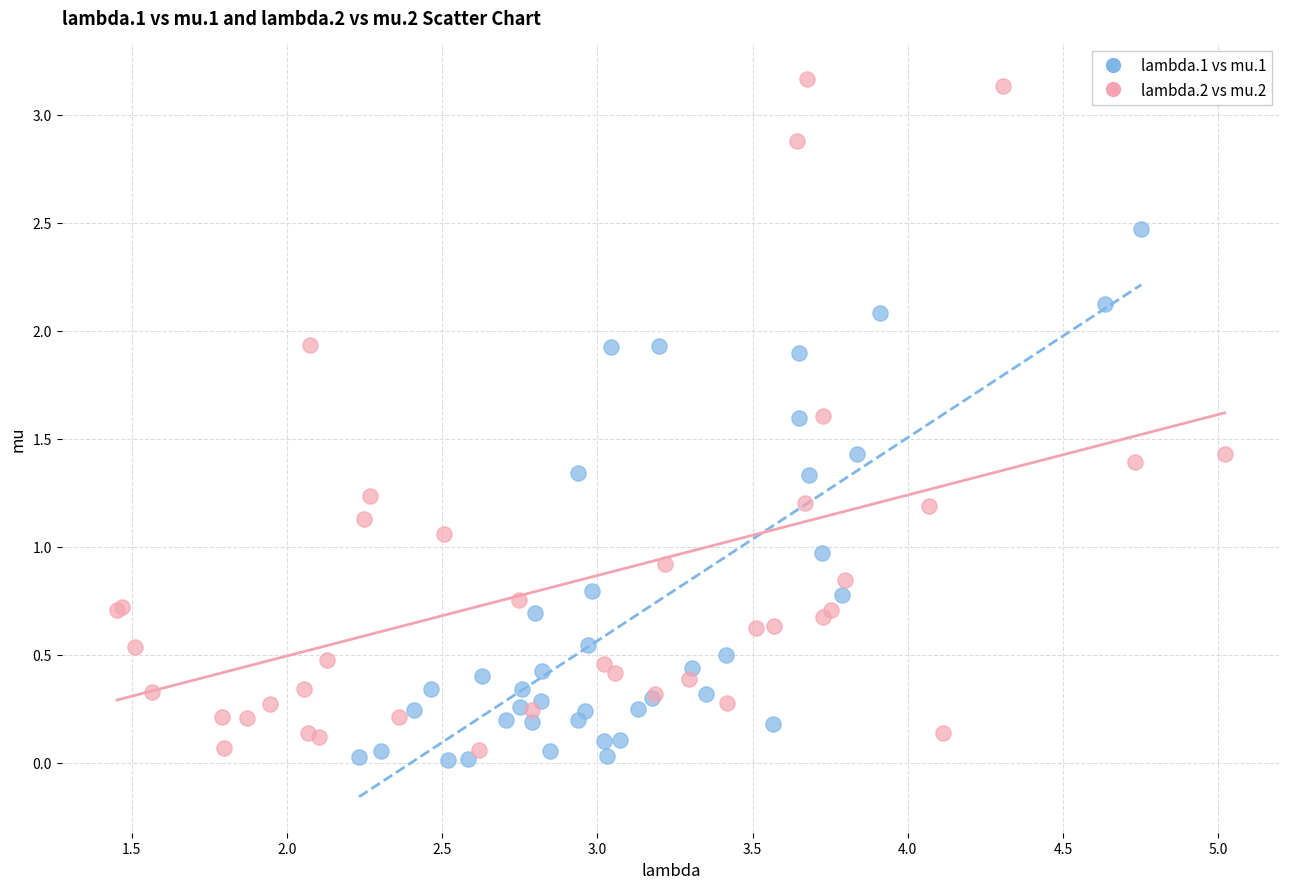

Which series contains the lowest Y value?

lambda.1 vs mu.1